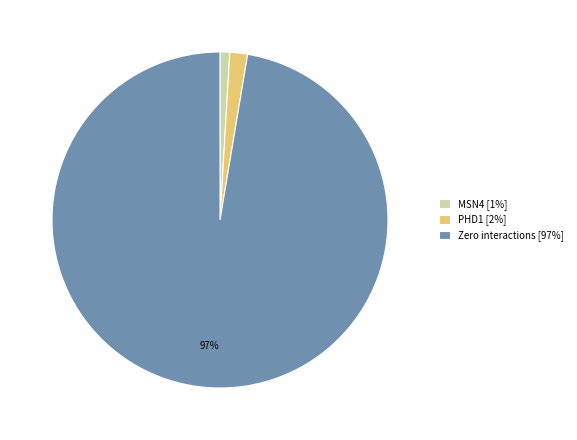

Combined, do PHD1 [2%] and MSN4 [1%] account for over 50%?

No